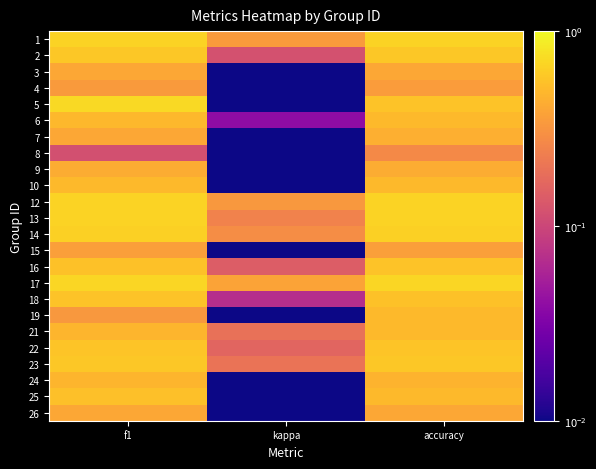

How many data points does each series have?

3